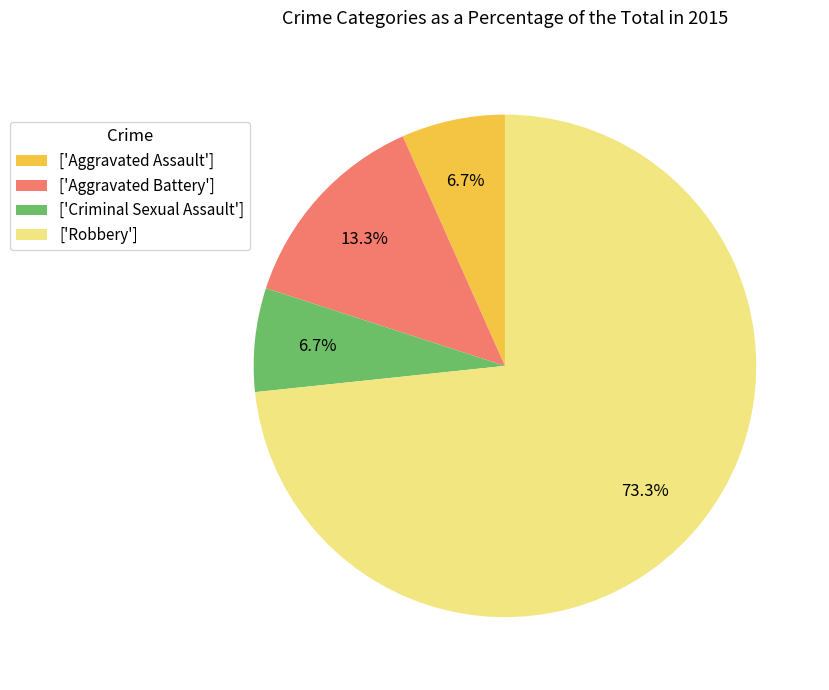

Between ['Criminal Sexual Assault'] and ['Aggravated Battery'], which is larger?

['Aggravated Battery']